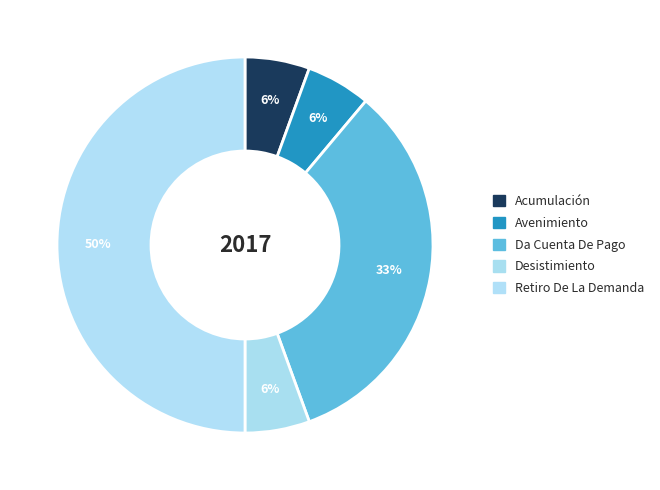

Which slice is the largest?

Retiro De La Demanda